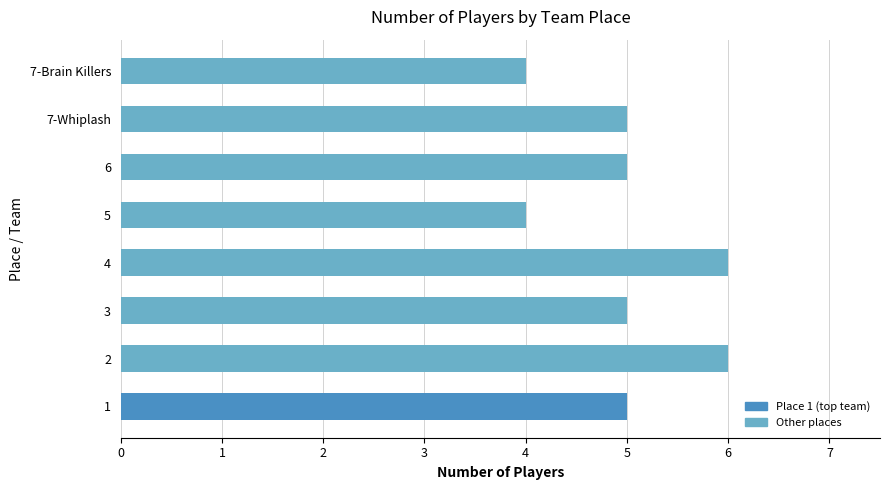

Reading bottom to top, transcribe all the data shown in this chart.

1=5	2=6	3=5	4=6	5=4	6=5	7-Whiplash=5	7-Brain Killers=4